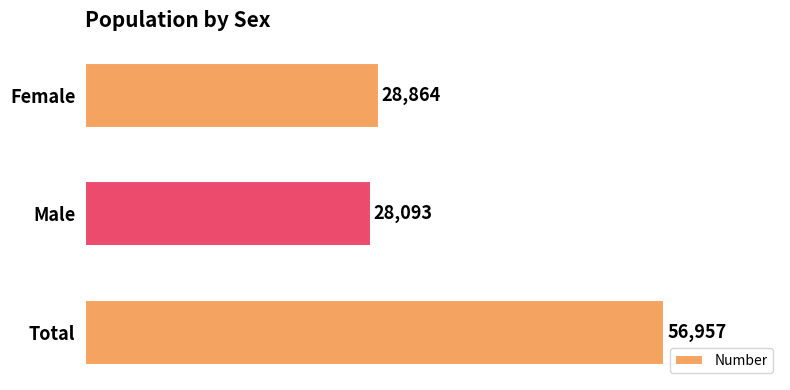

What is the average value?

37971